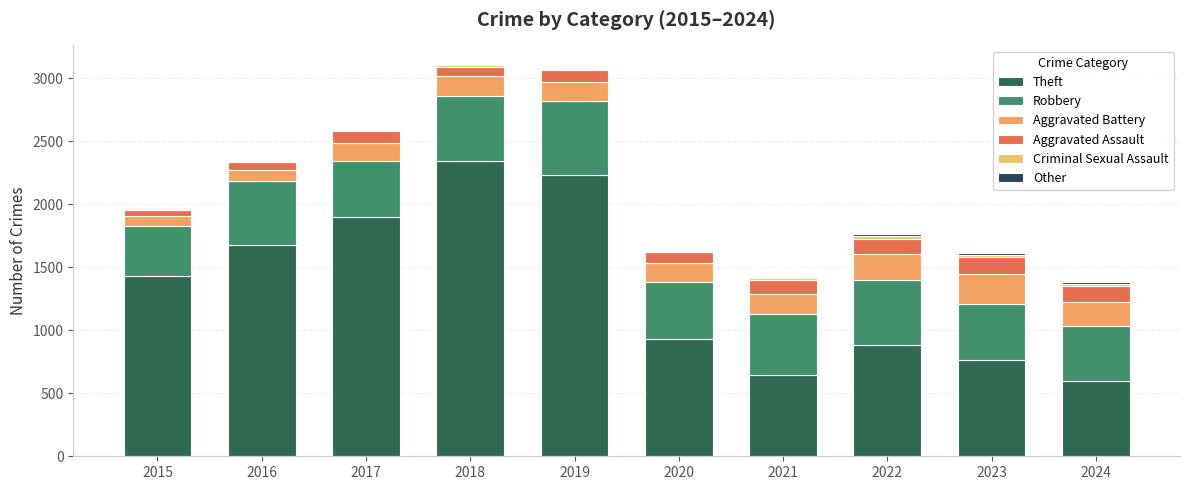

What is the difference between the Robbery values at 2017 and 2018?

74